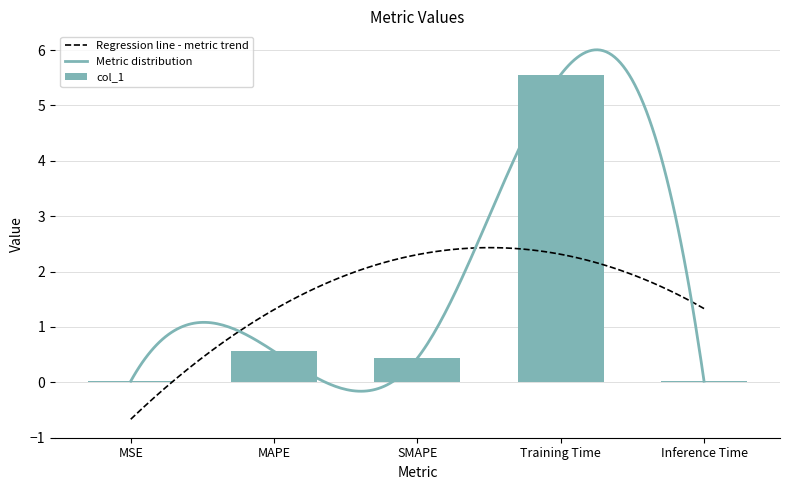

At which label is the value closest to 2?

MAPE